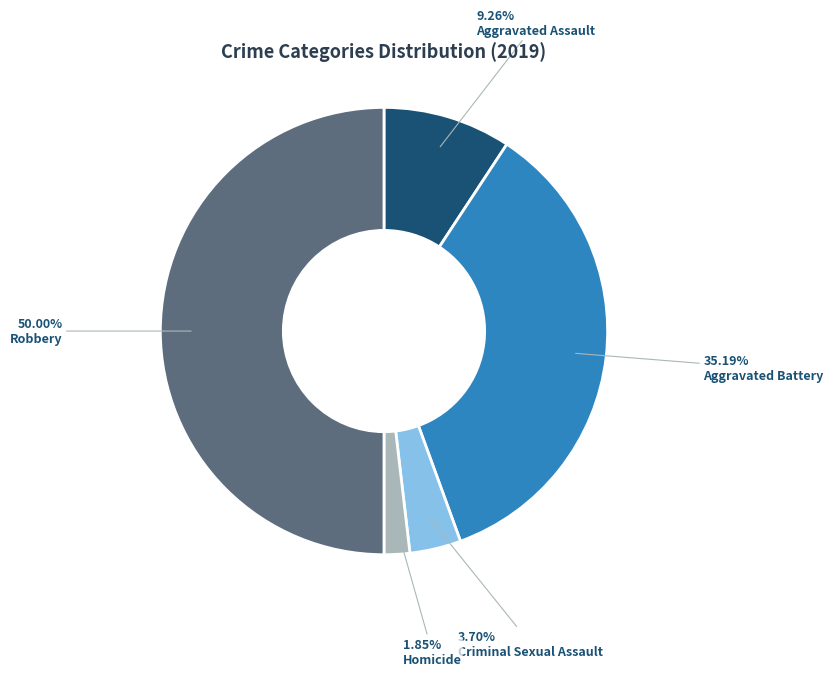

To the nearest percent, what is the difference between the largest and smallest slice percentages?

48%